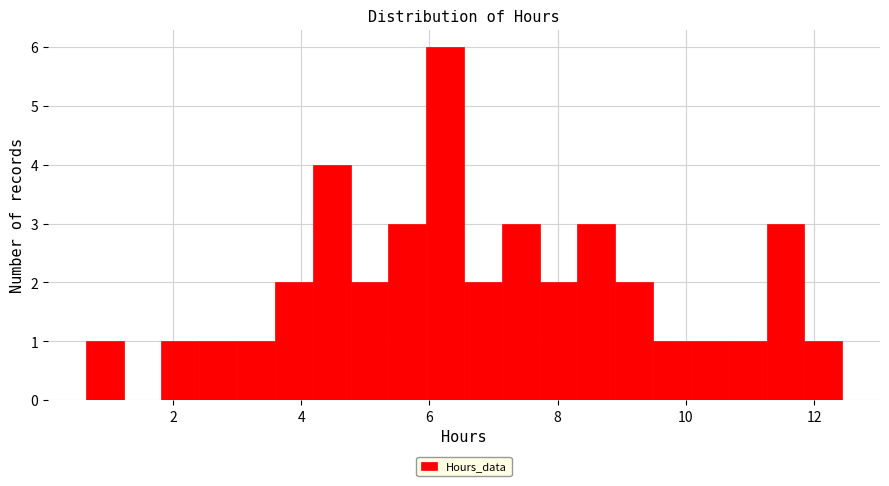

Read against the x-axis, roughly where is the centre of the tallest bar?

6.2